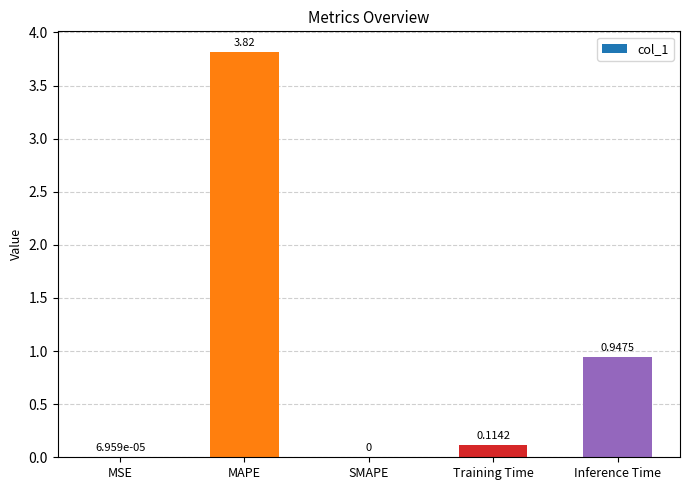

Which category has the highest value across all series?

MAPE